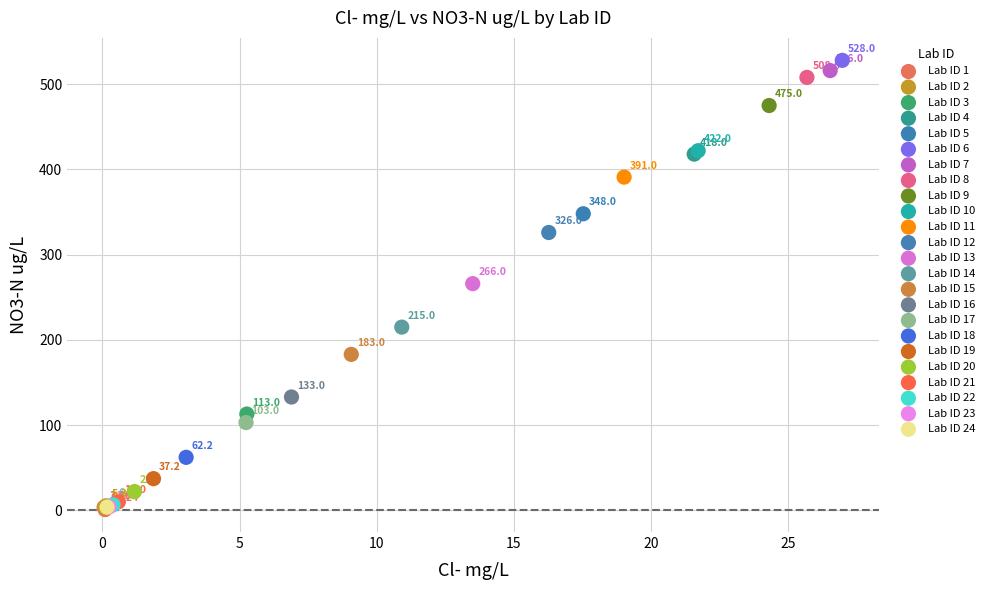

Which series reaches the maximum Y coordinate?

Lab ID 6